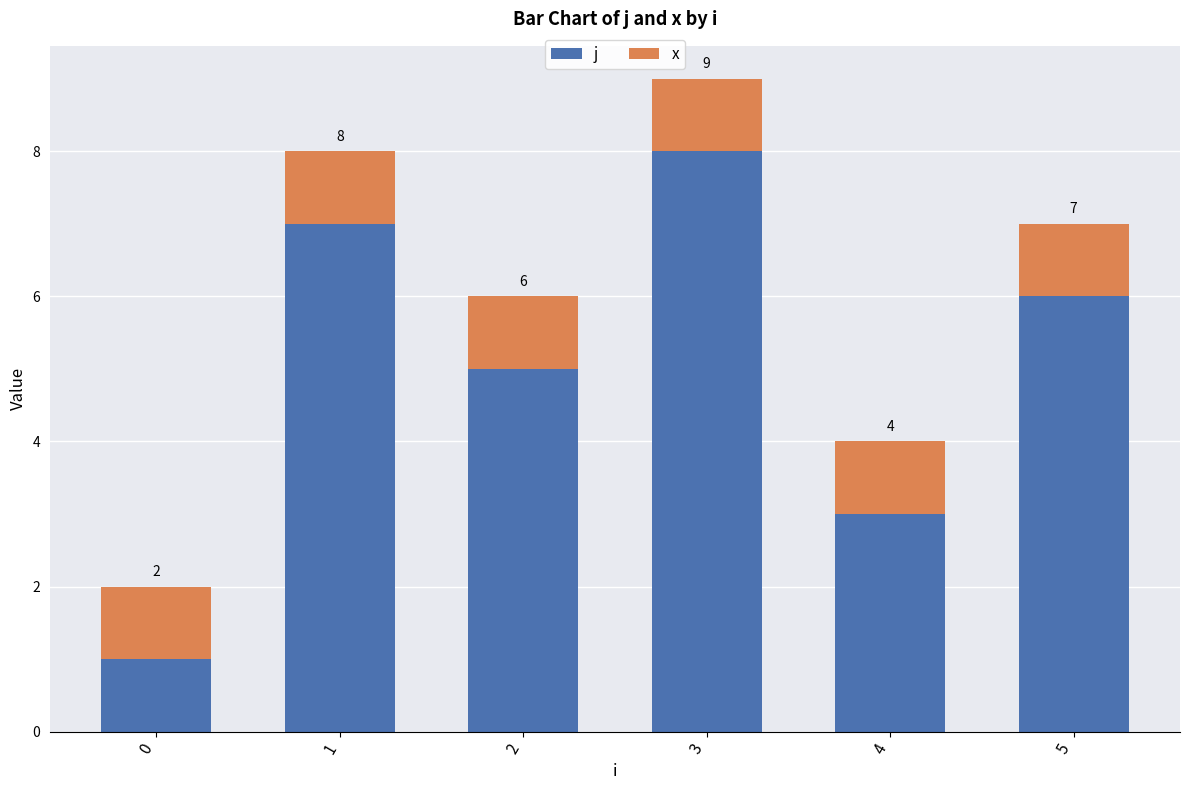

What are all the series names shown in the legend?

j, x